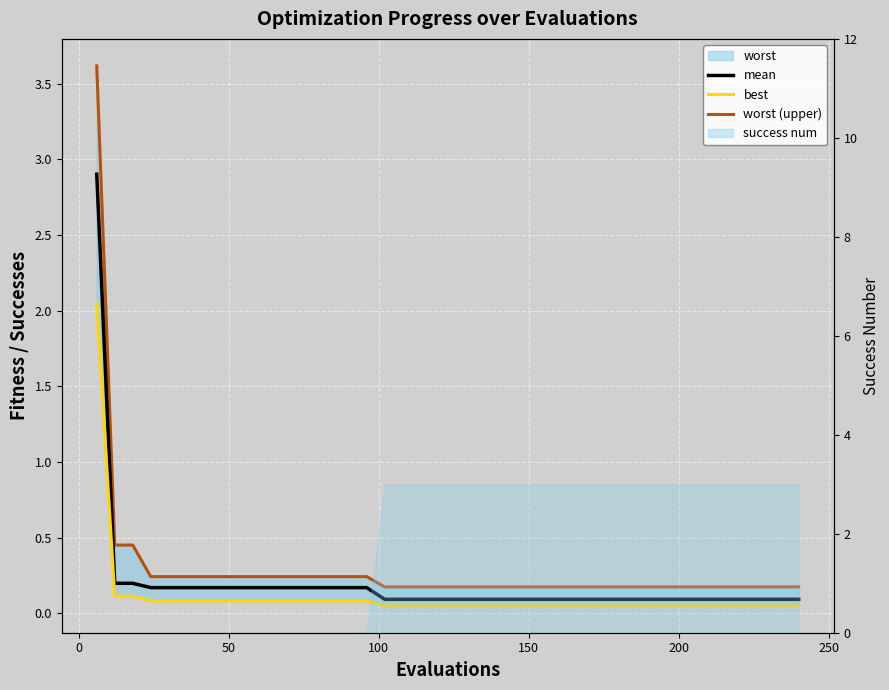

Which series has the largest range (max minus min)?

worst (upper)